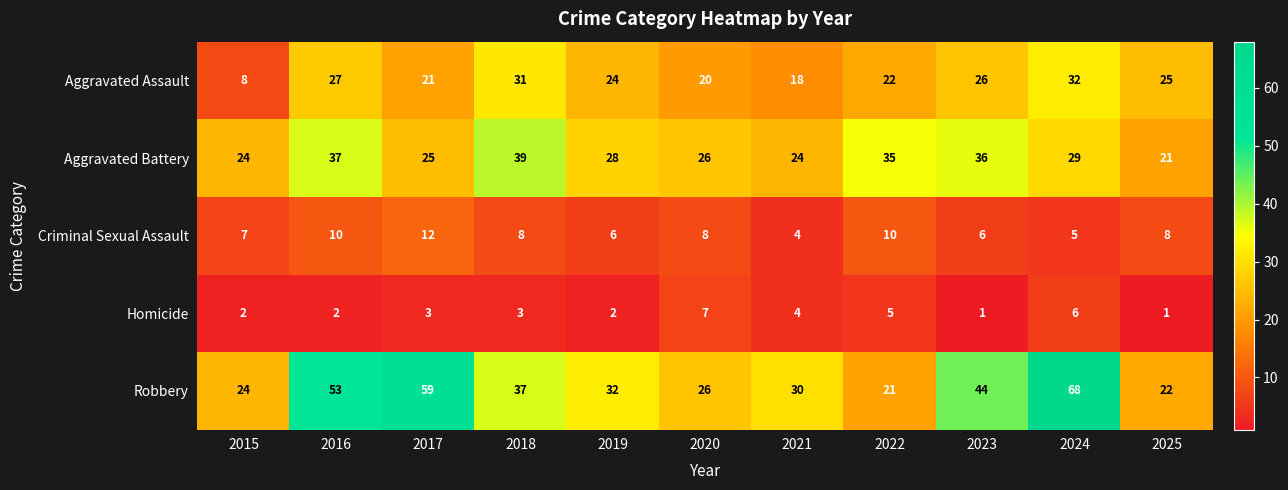

What is the difference between the highest and lowest values at 2017?

56